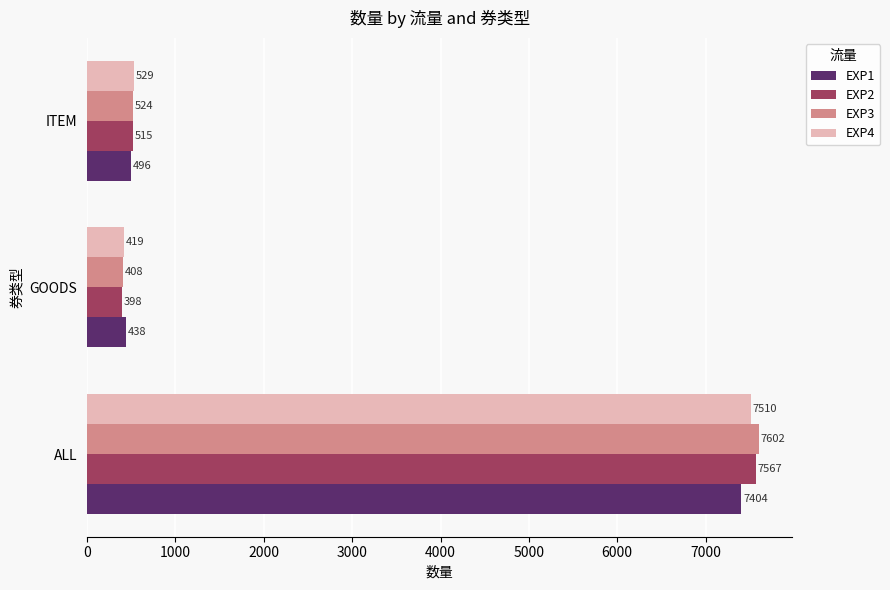

The EXP3 series shows 524 at ITEM. True or false?

True